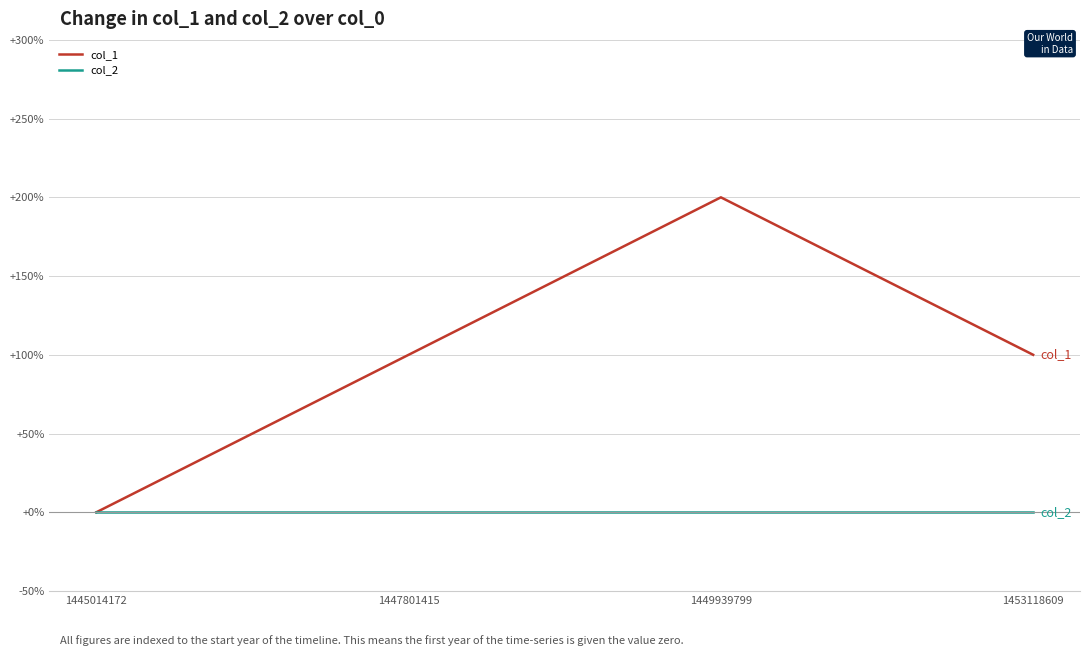

What are all the series names shown in the legend?

col_1, col_2